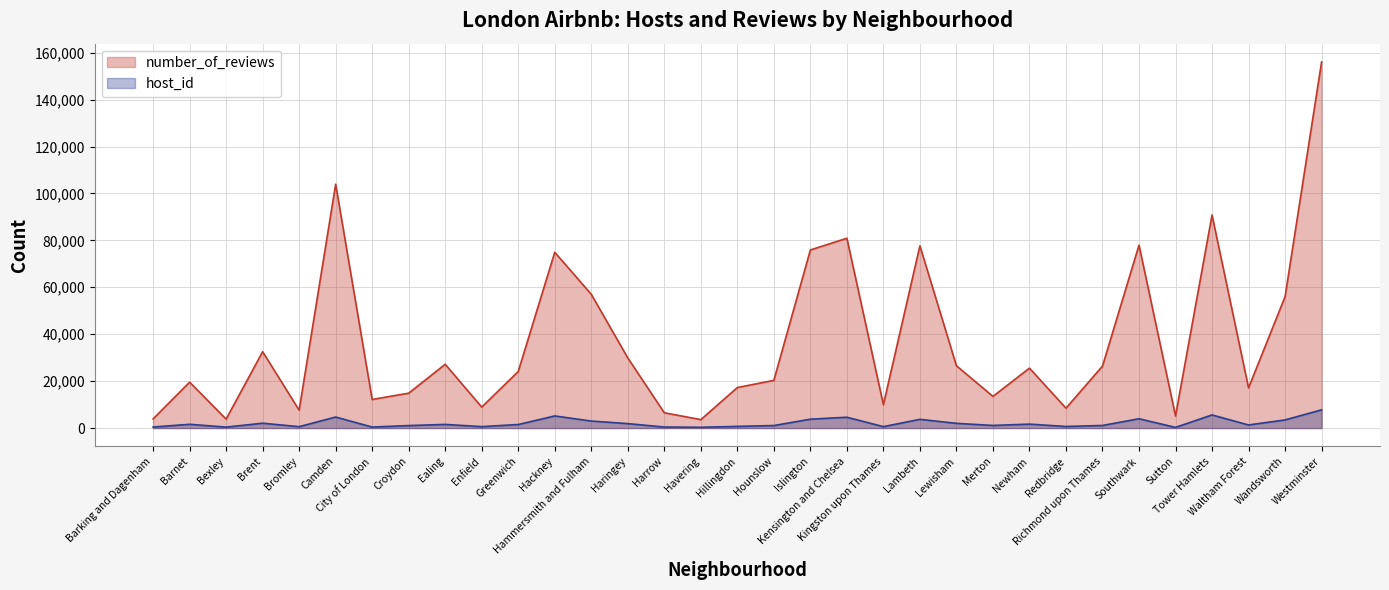

What is the total value across all series at Bromley?

8226